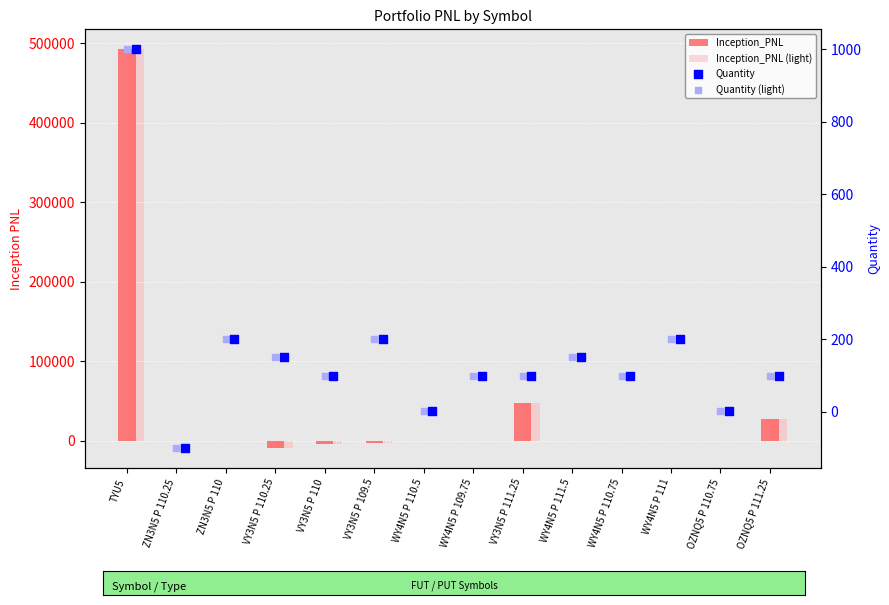

Which series reaches the minimum Y coordinate?

Inception_PNL